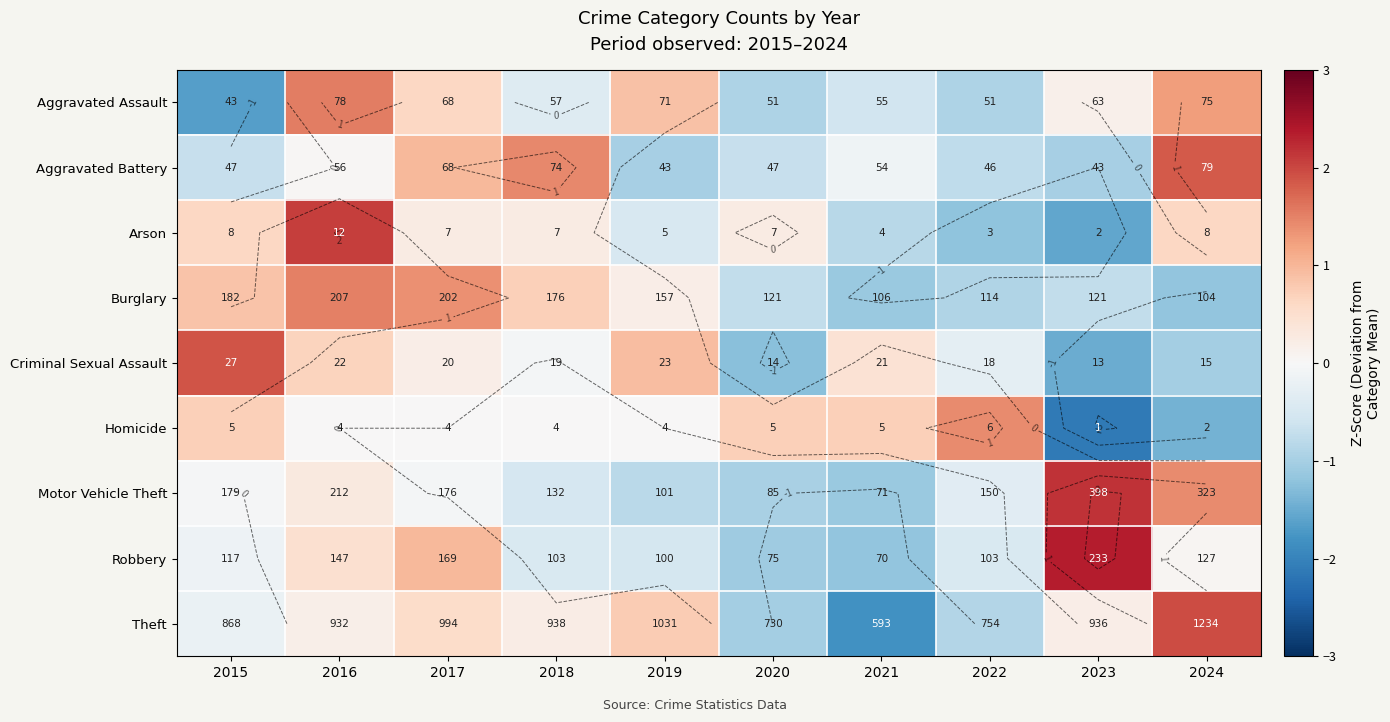

The Criminal Sexual Assault series shows -0.0 at 2018. True or false?

False